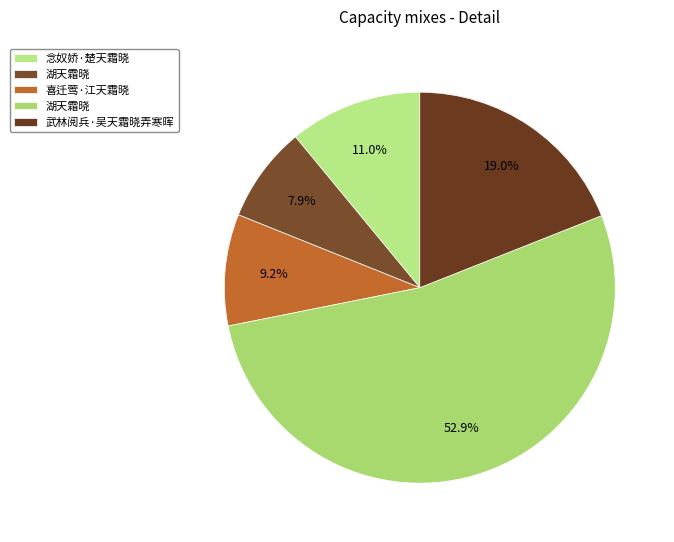

How many segments does this pie chart have?

5